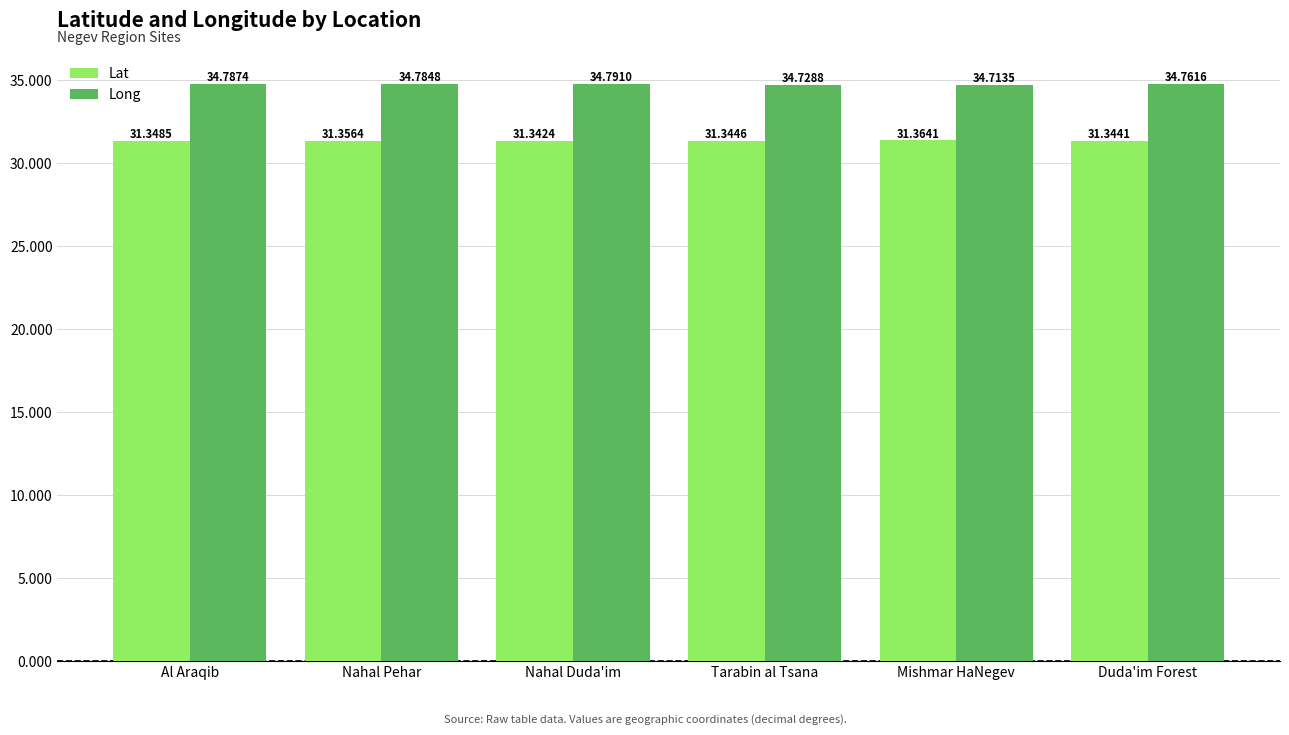

What is the label of the 4th bar from the left?

Tarabin al Tsana